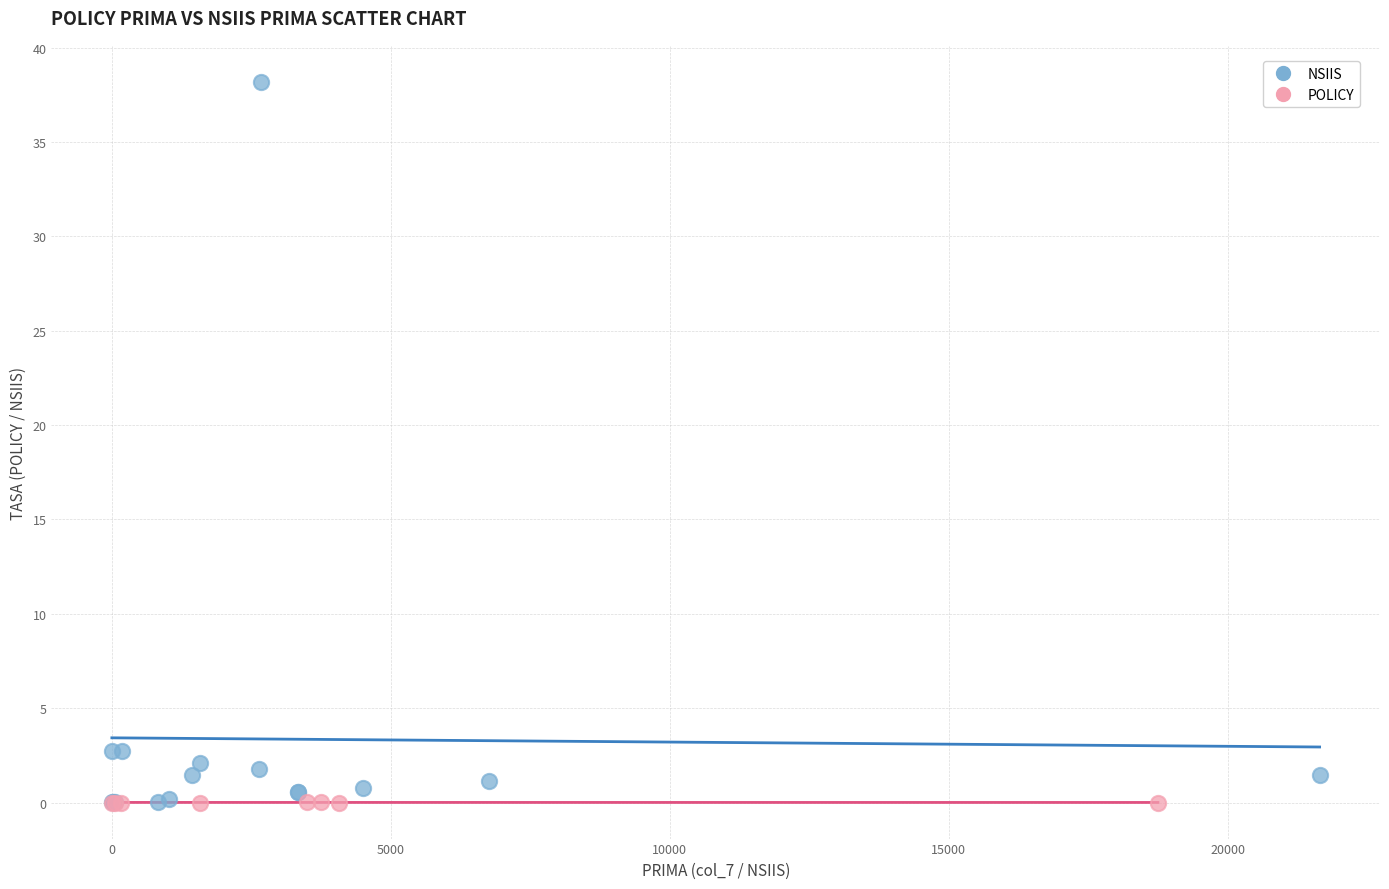

Which series has the largest Y range (max minus min)?

NSIIS